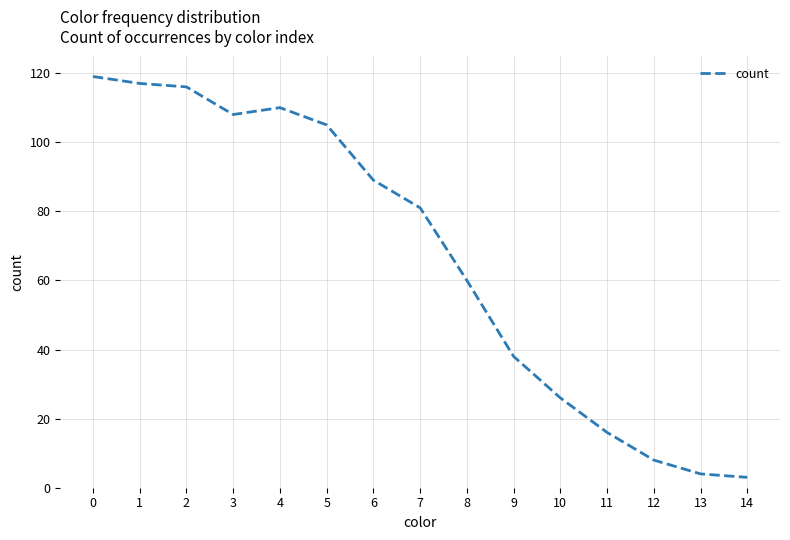

What is the sum of all values?

1000